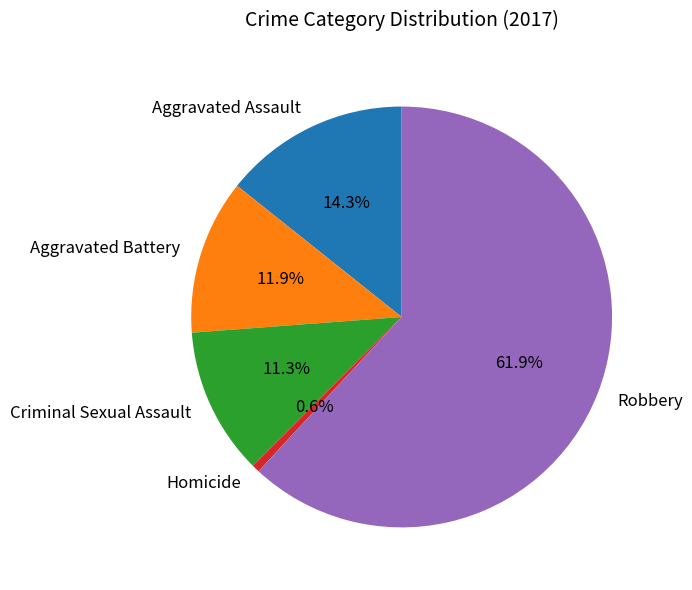

Is there any slice that represents more than half of the pie?

Yes